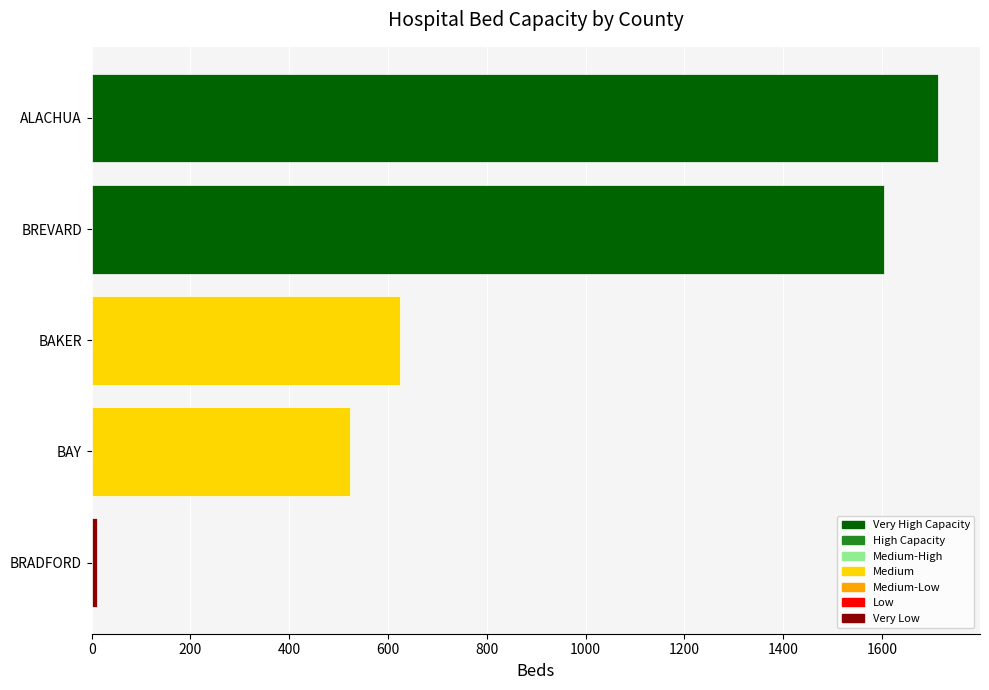

What is the sum of all values?

4476